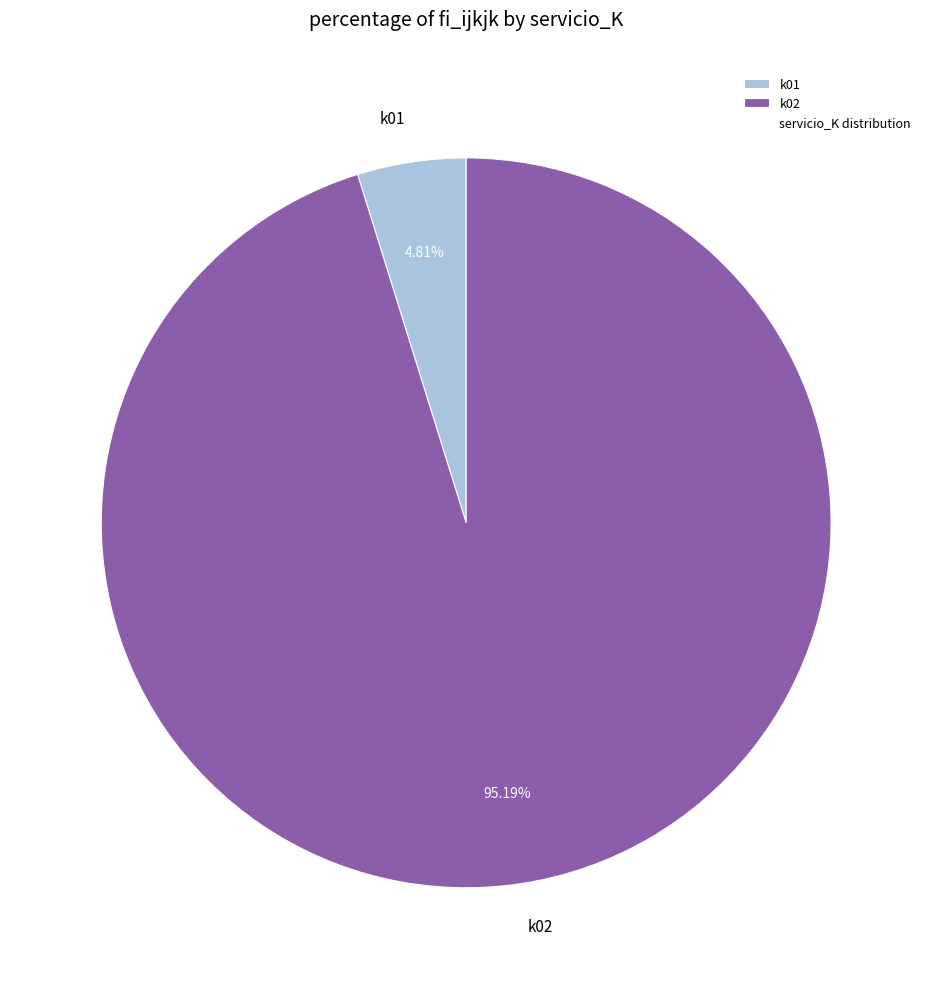

Approximately how many times larger is the value at k02 compared to k01?

19.8